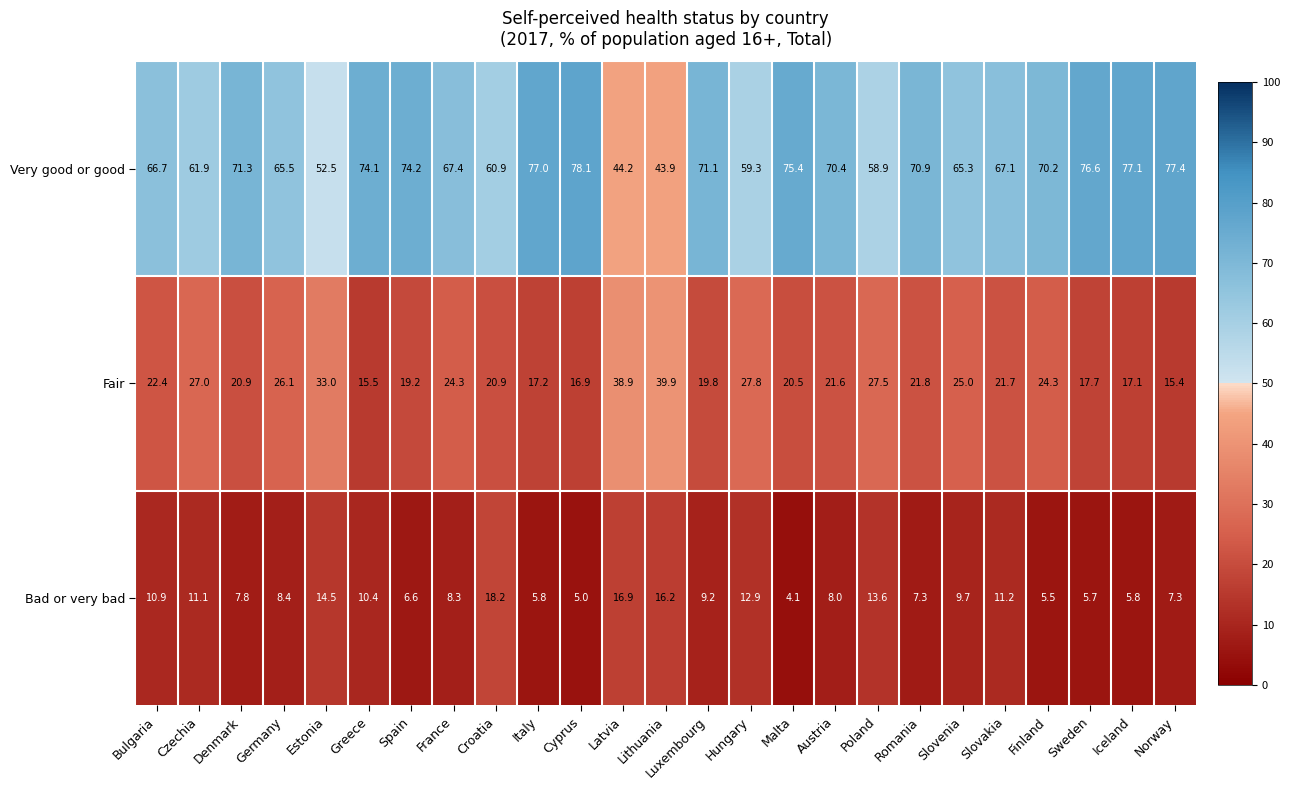

Which series has the largest total across all categories?

Very good or good